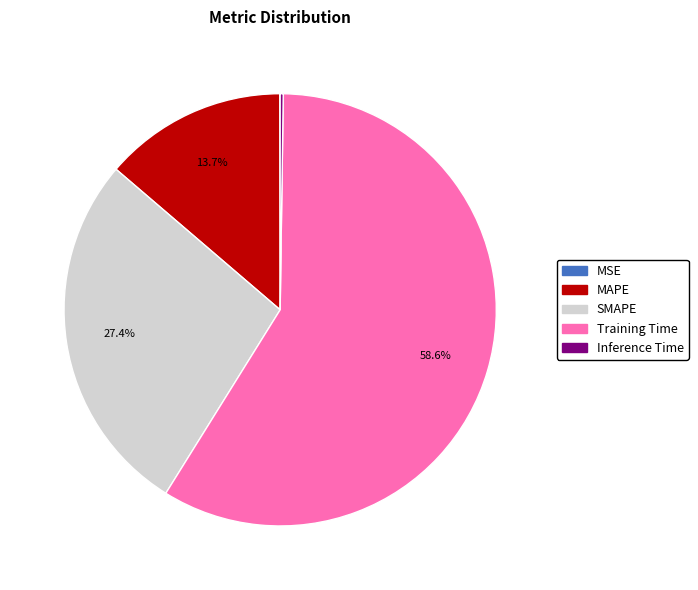

What is the largest slice in the pie chart?

Training Time